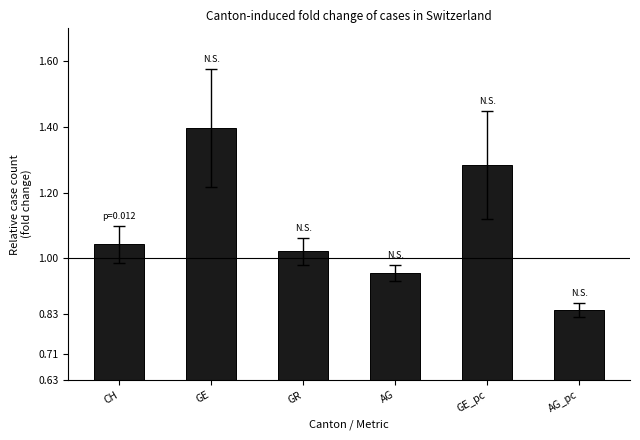

How many bars are there in total?

6